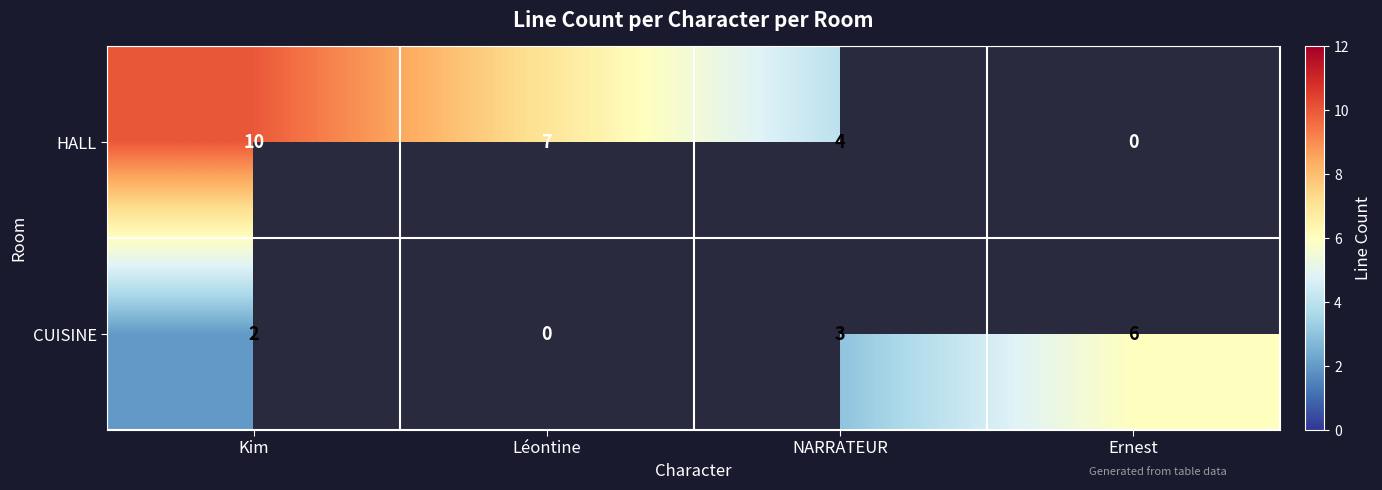

What is the total value across all series at NARRATEUR?

7